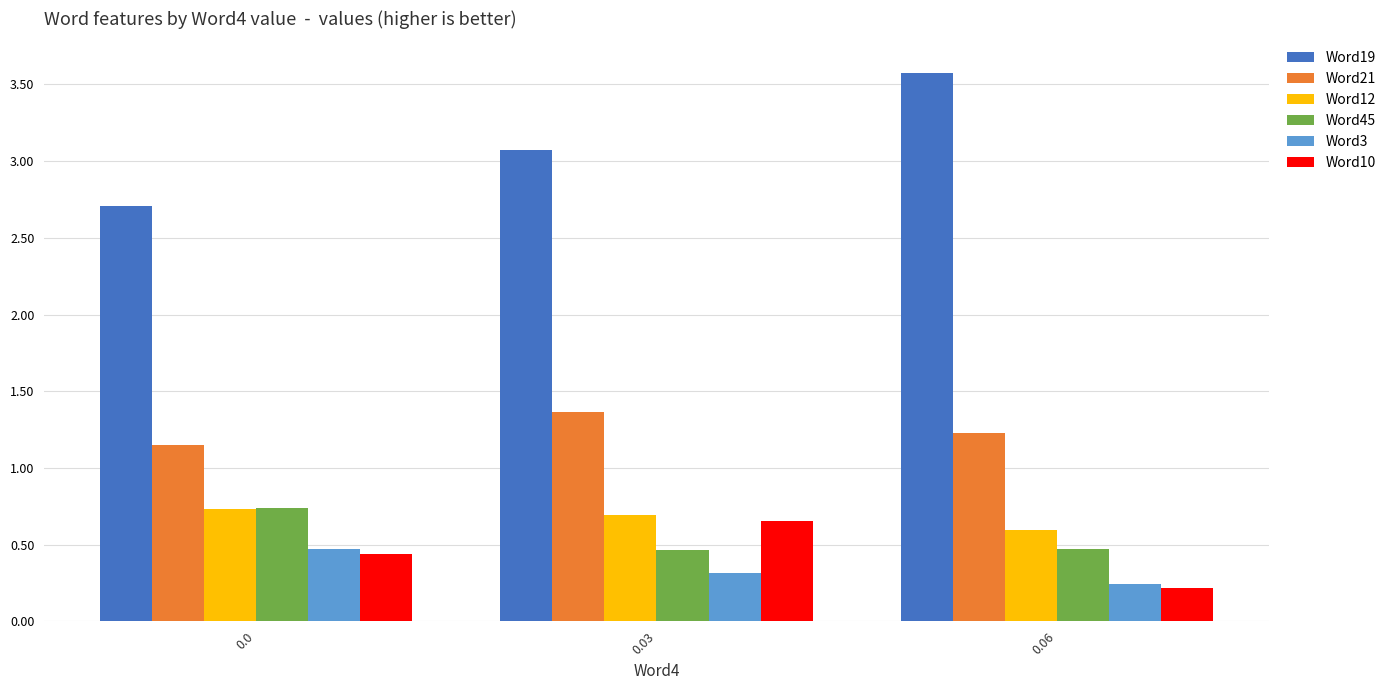

Count the number of data series in this chart.

6